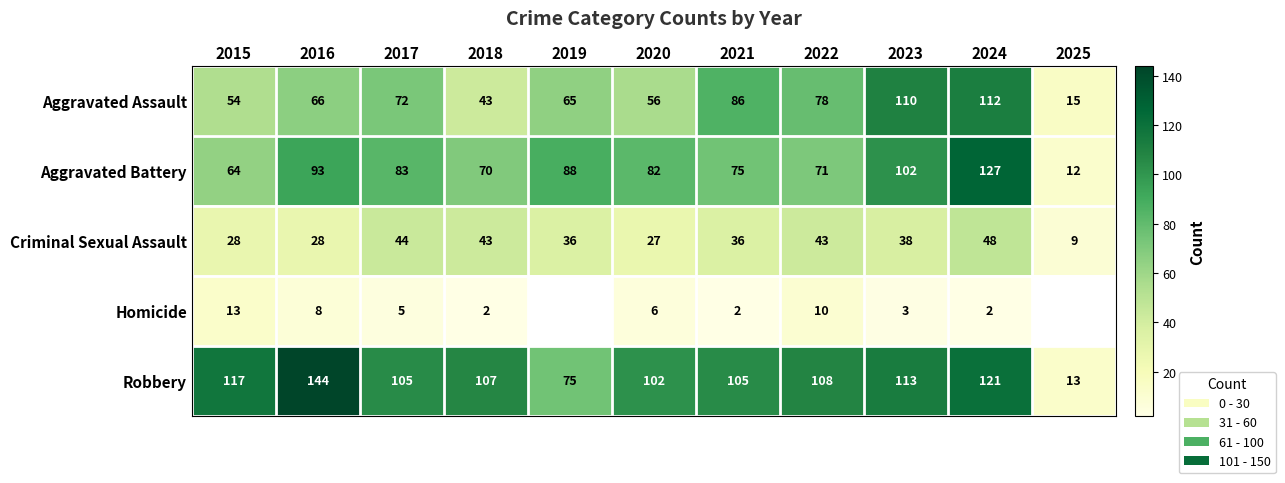

Rank the series at 2022 from highest to lowest value.

Robbery, Aggravated Assault, Aggravated Battery, Criminal Sexual Assault, Homicide